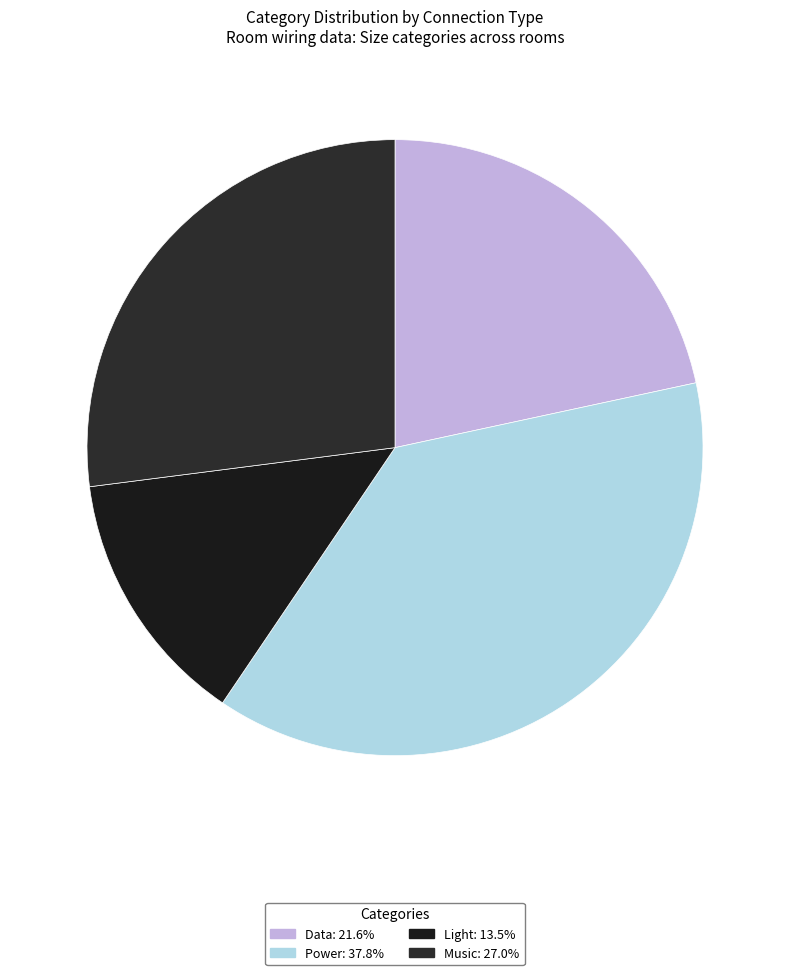

How many segments does this pie chart have?

4